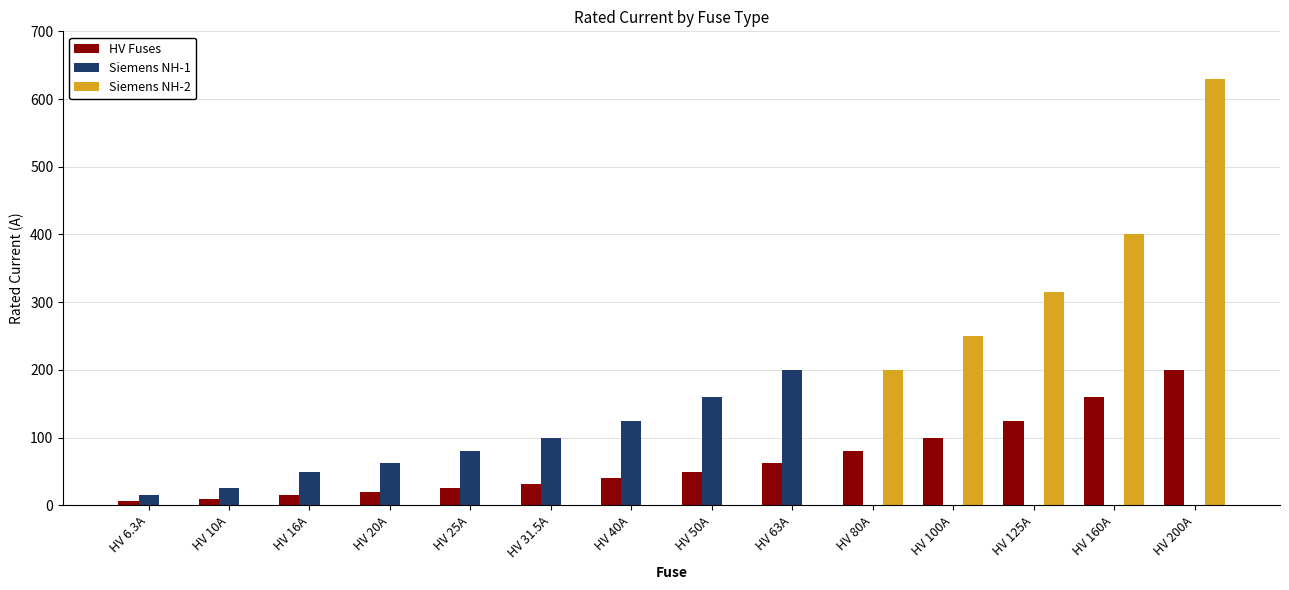

At which label is HV Fuses closest to 103?

HV 100A